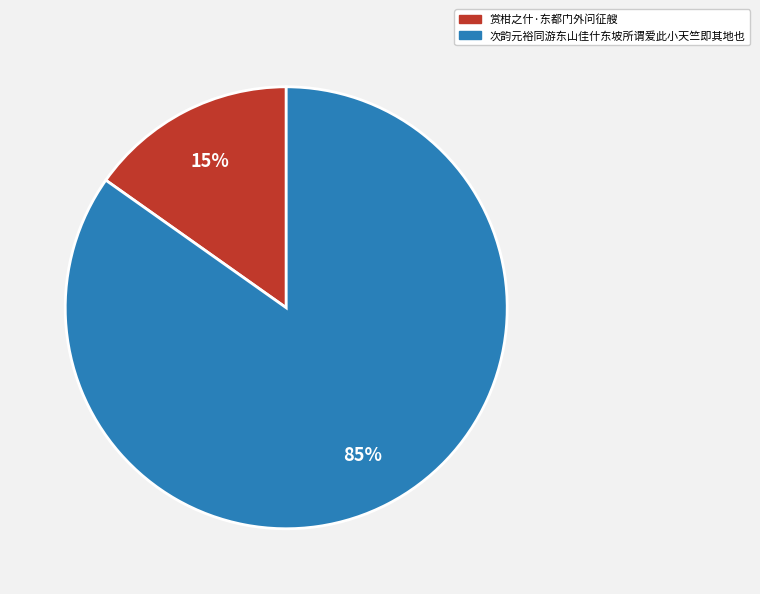

Combined, do 次韵元裕同游东山佳什东坡所谓爱此小天竺即其地也 and 赏柑之什·东都门外问征艘 account for over 50%?

Yes